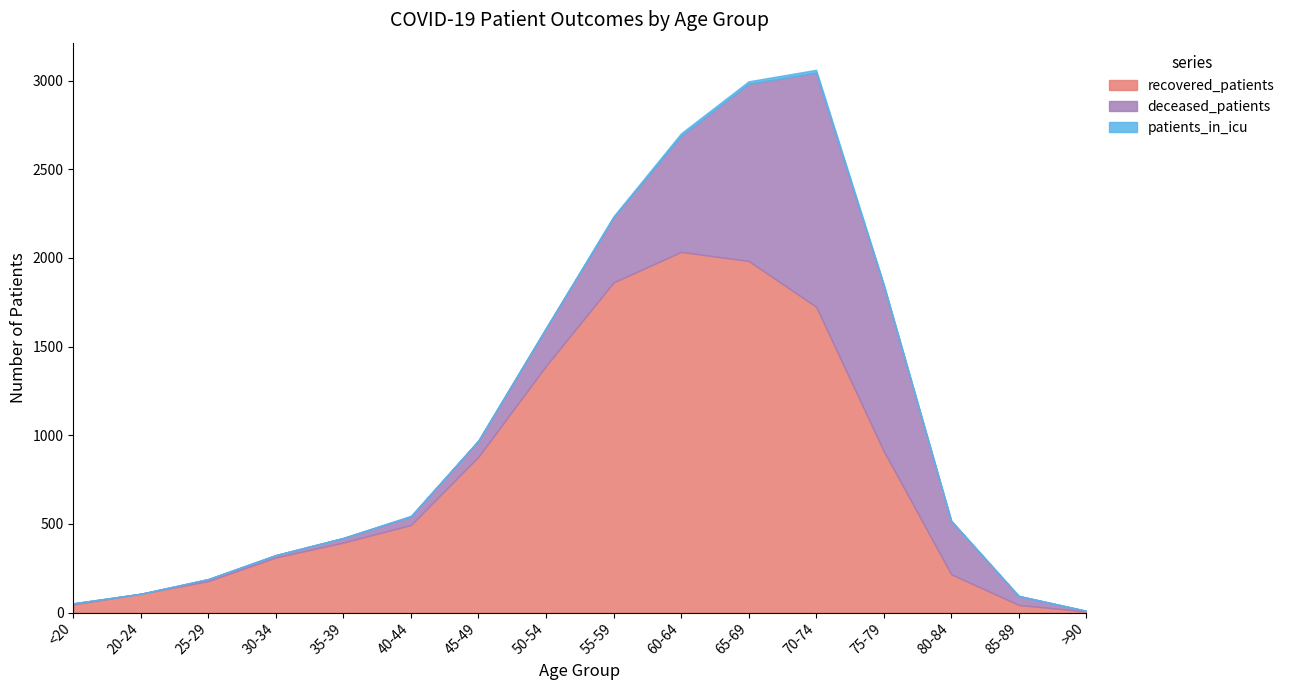

What is the sum of all recovered_patients values?

12581